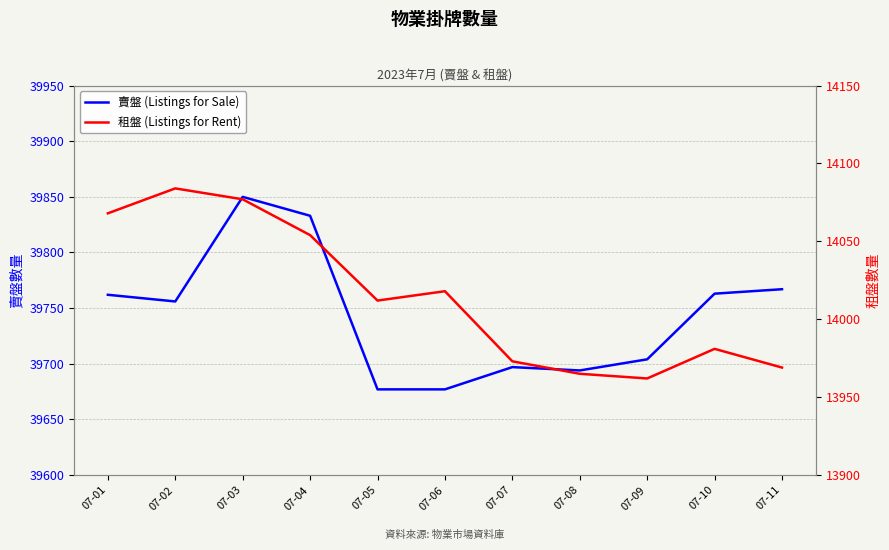

What is the spread (max minus min) of values at 07-08?

25729